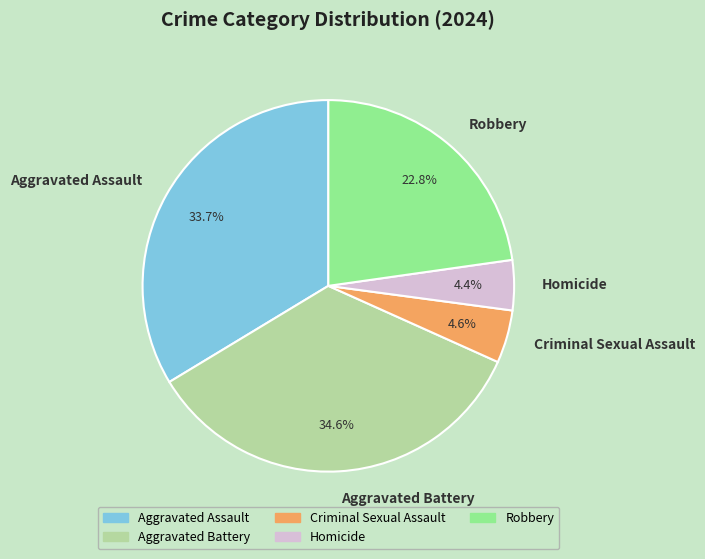

Do Aggravated Battery and Robbery together represent more than half of the pie?

Yes